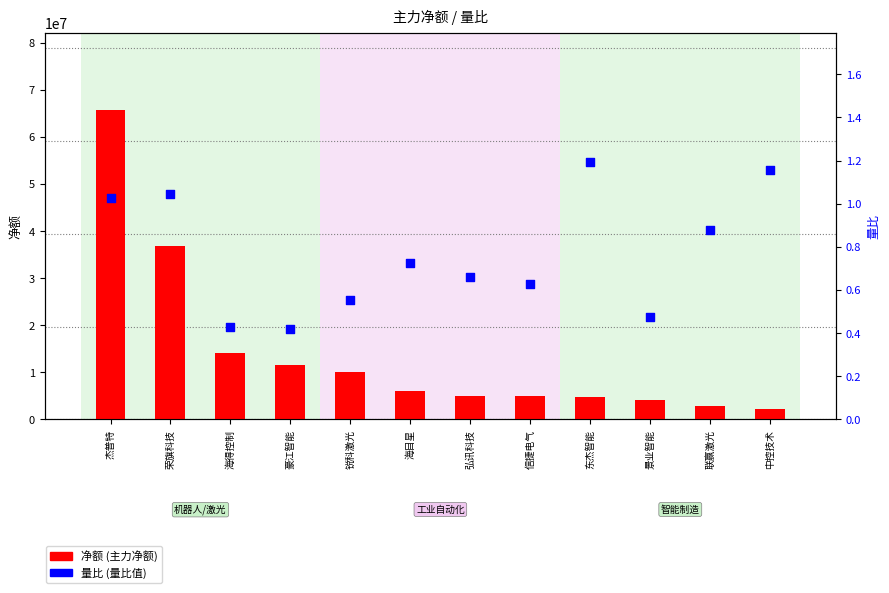

Which series has the largest total across all categories?

净额